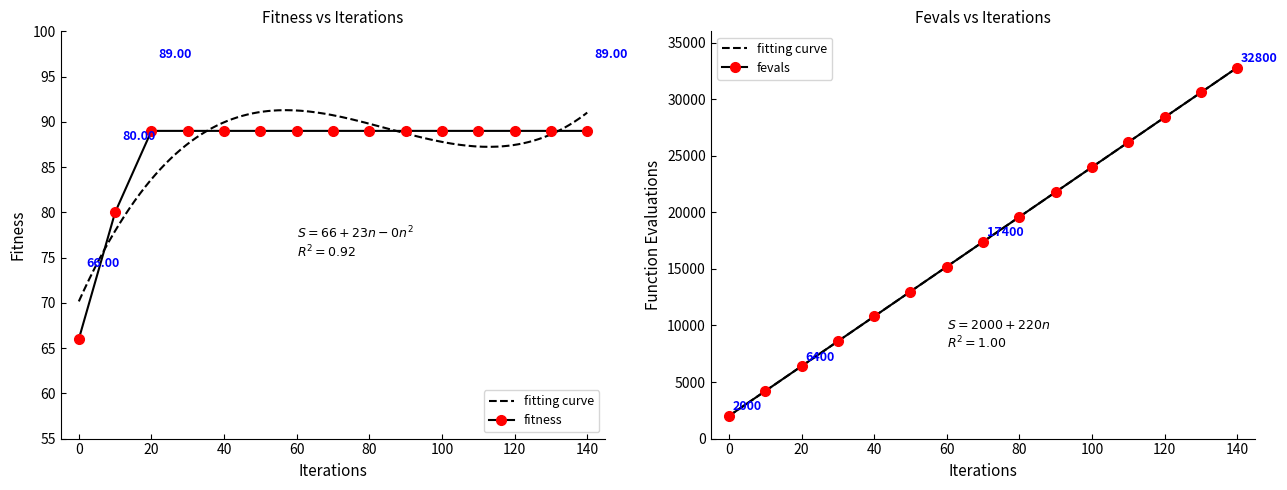

Reading left to right, list all the values displayed in this chart.

fitness: 66	80	89	89	89	89	89	89	89	89	89	89	89	89	89
time: 2000	4200	6400	8600	10800	13000	15200	17400	19600	21800	24000	26200	28400	30600	32800